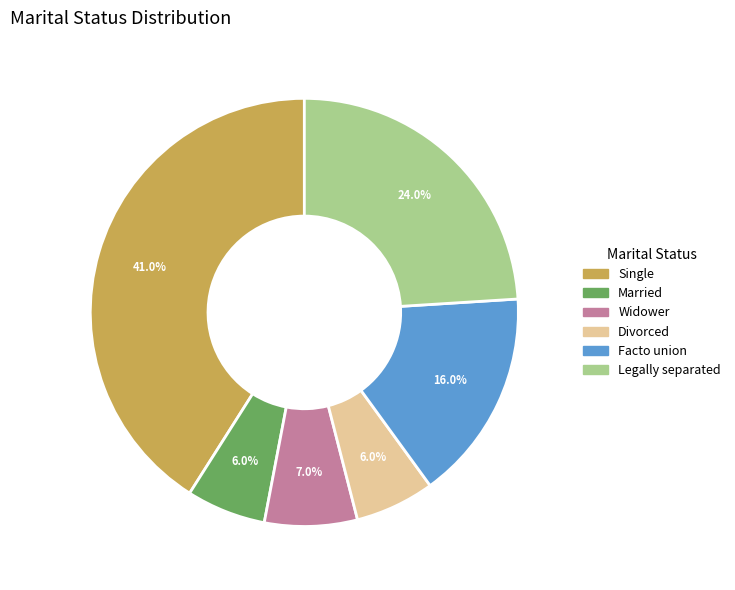

Does any single category account for the majority?

No